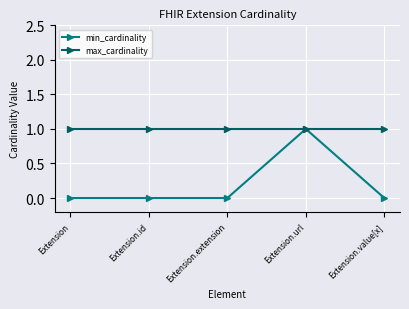

True or false: min_cardinality has more than 0 interior local peaks.

True